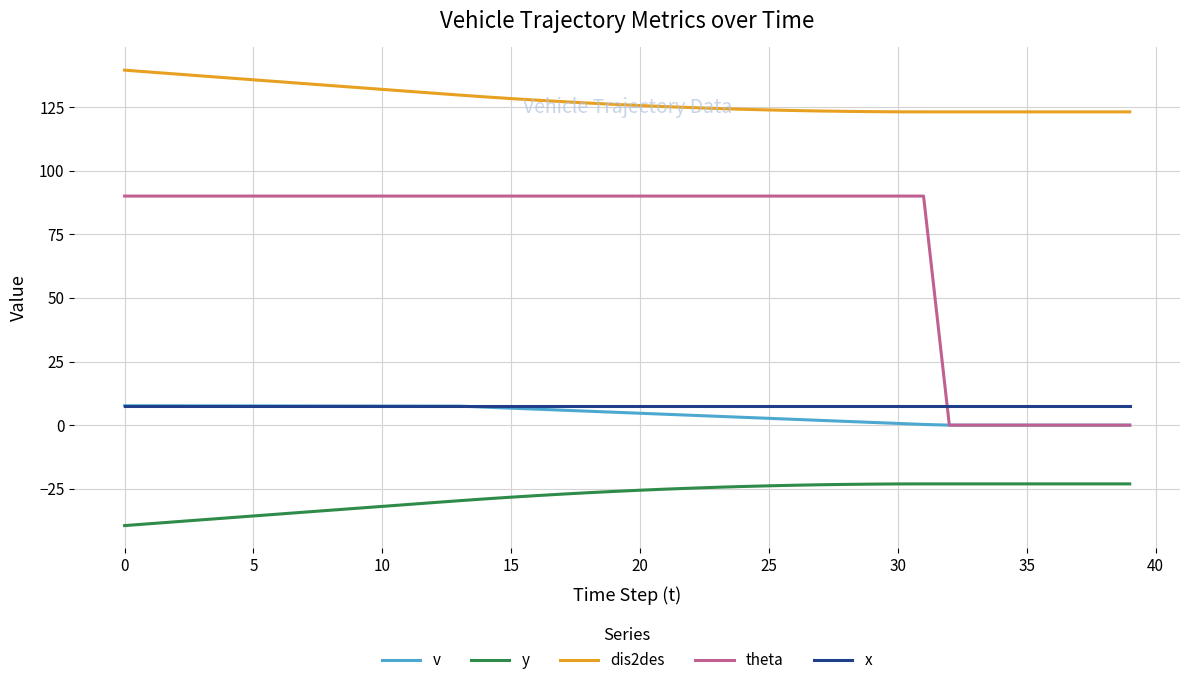

What is the smallest value displayed?

-39.5